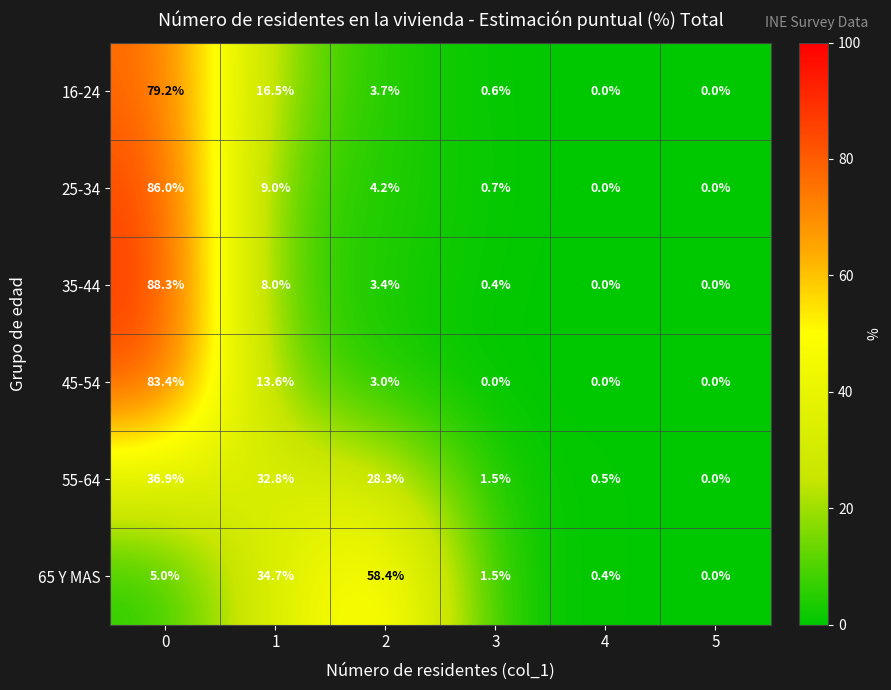

How many values in 35-44 are above zero?

4